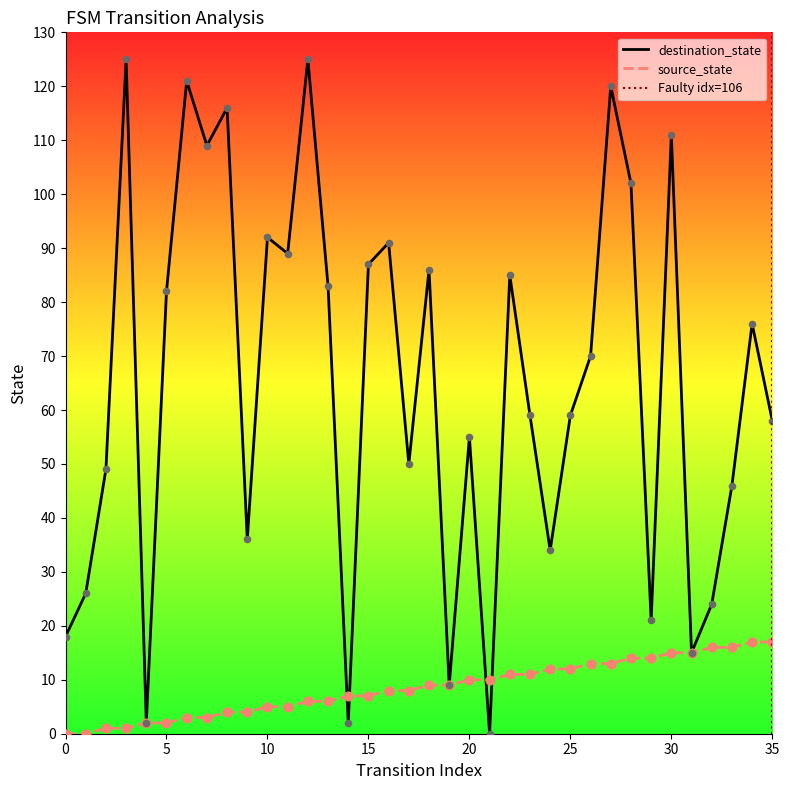

At which category is the sum across all series the highest?

27